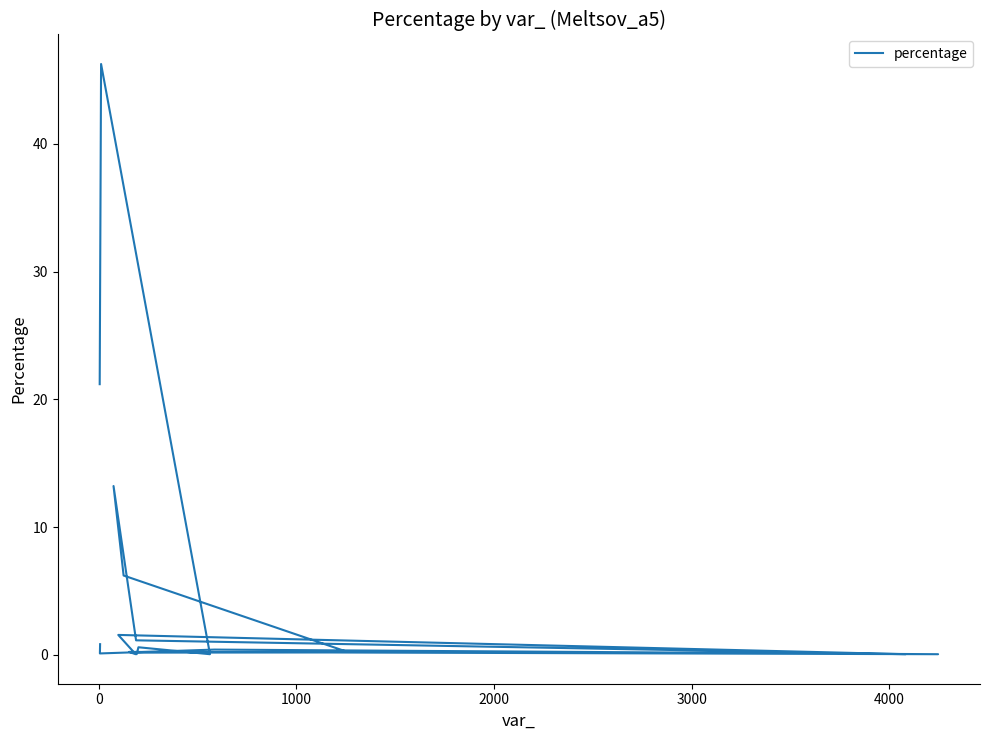

Does the chart display data point markers on the line(s)?

No